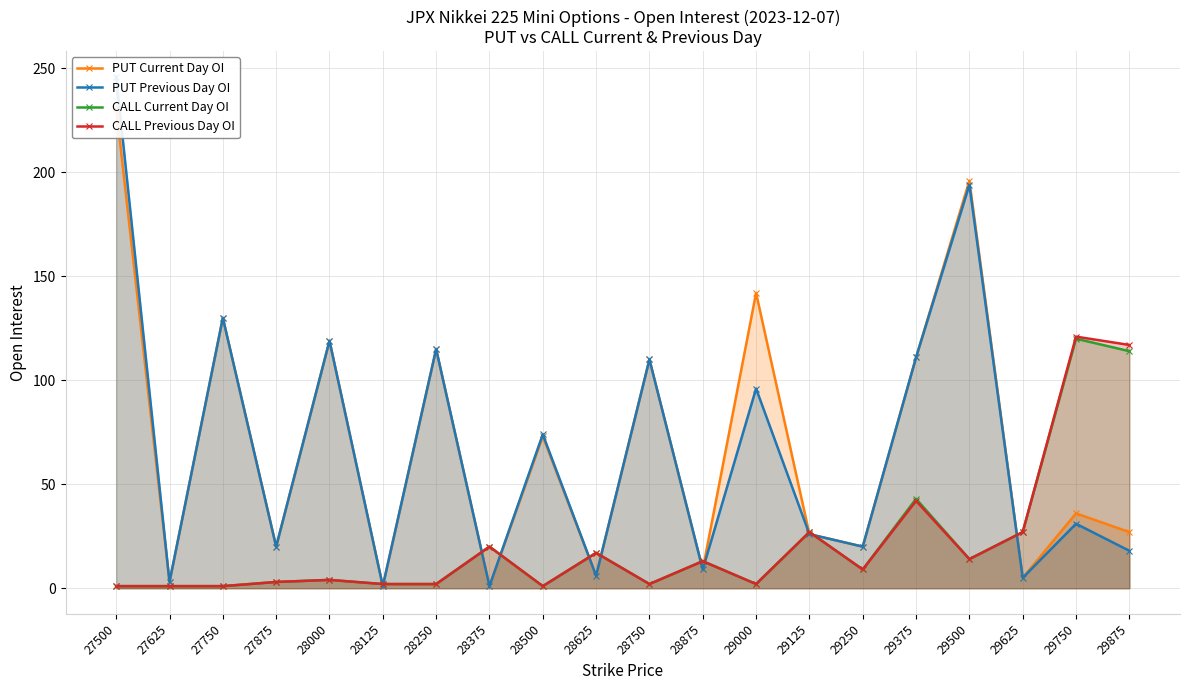

What is the difference between the PUT Previous Day OI values at 28875 and 28375?

8